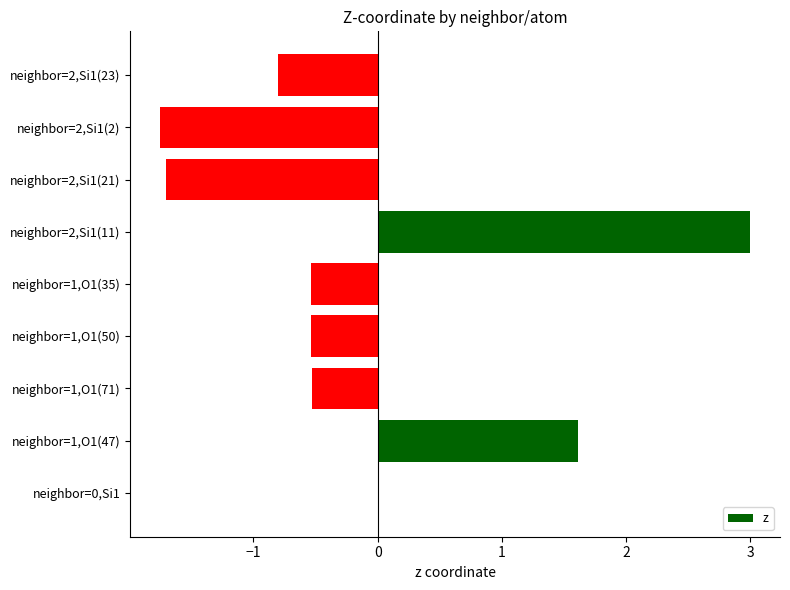

The chart shows a value of -0.5 at neighbor=1,O1(35). True or false?

True